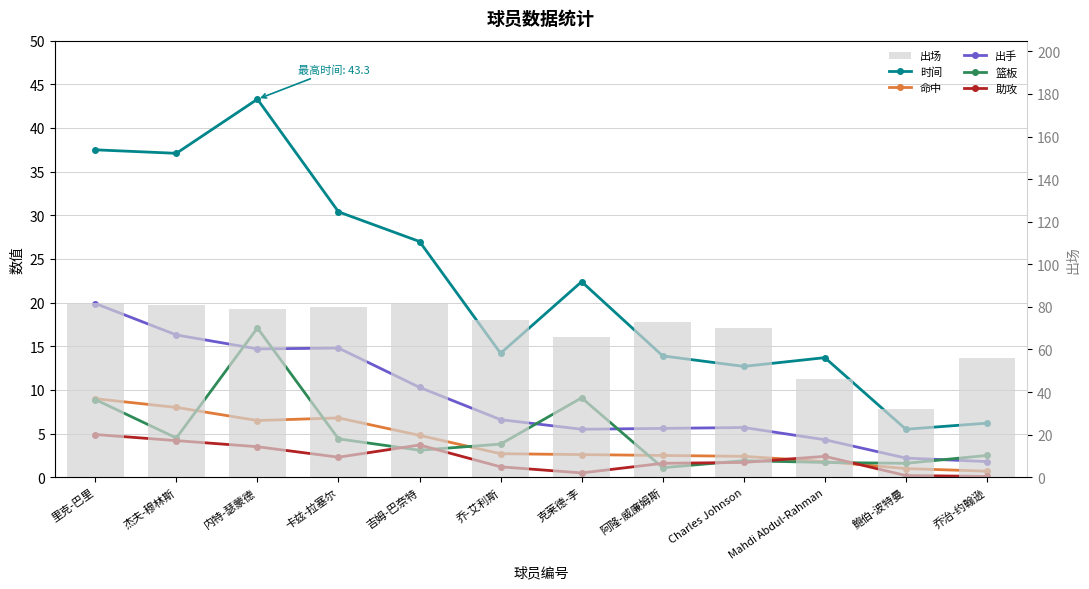

What is the difference between the maximum and second lowest values in the 助攻 series?

4.7